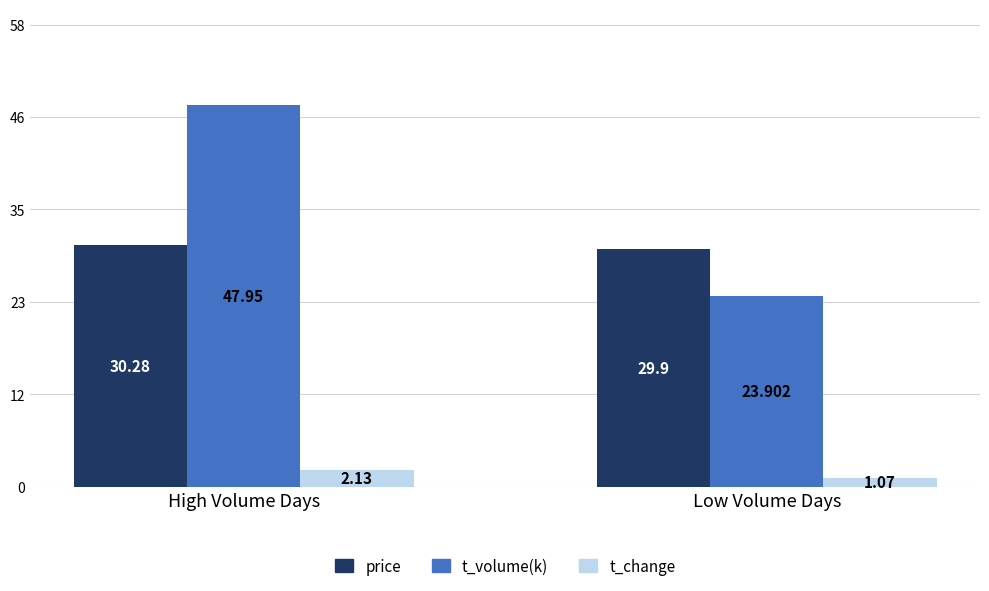

What is the average value of the price series?

30.1